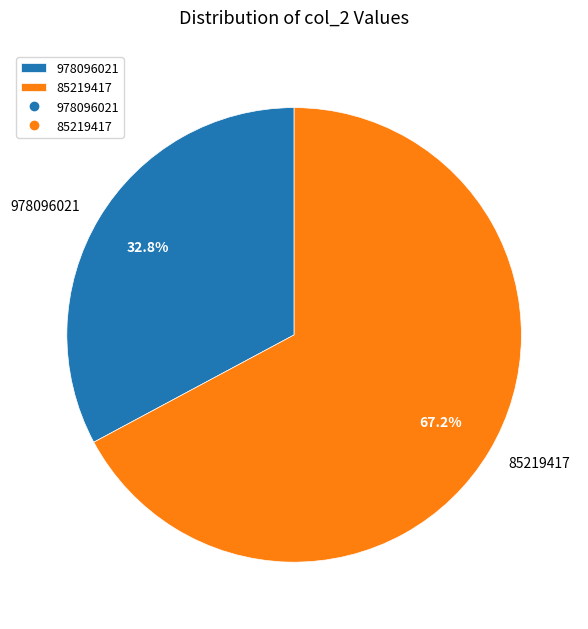

To the nearest percent, what is the combined percentage of 978096021 and 85219417?

100%